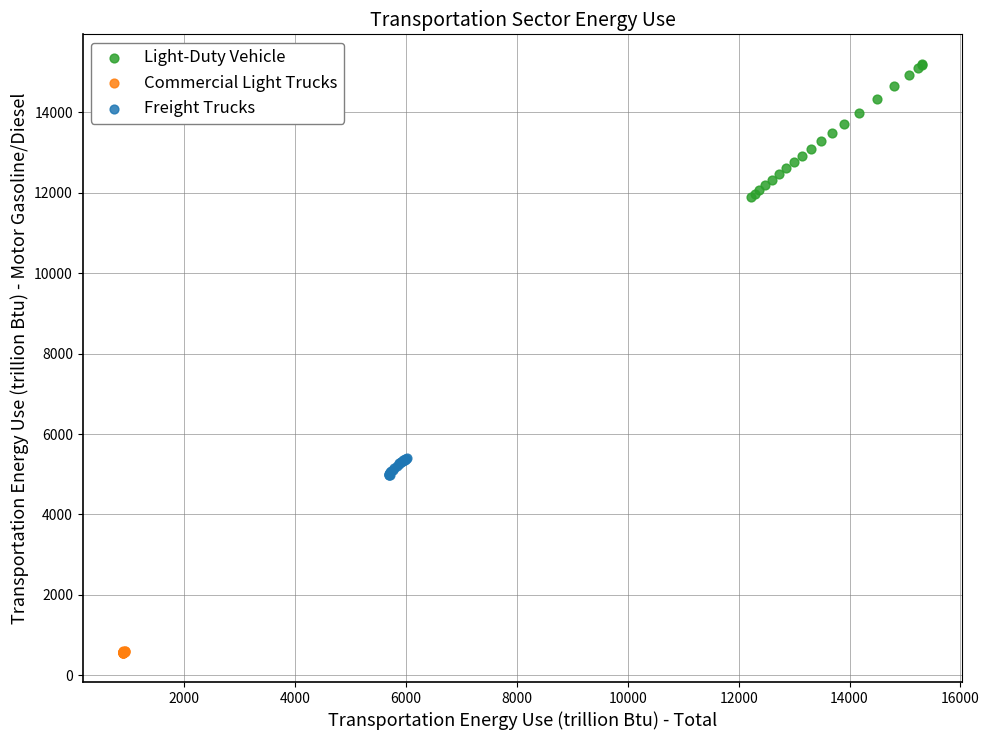

Which series contains the highest Y value?

Light-Duty Vehicle